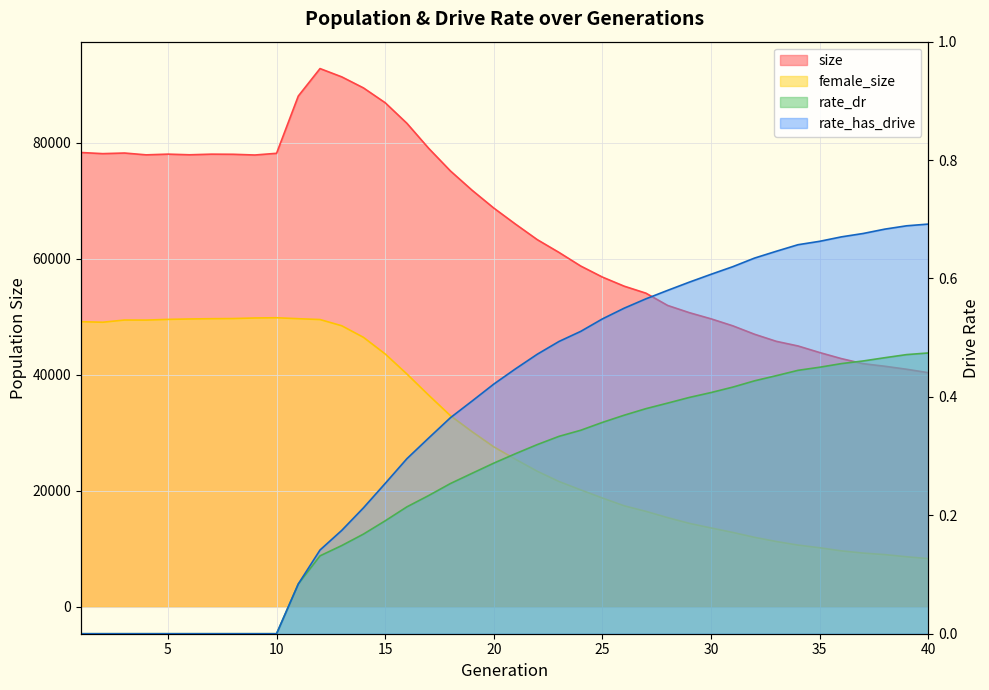

What is the approximate value of rate_has_drive at 20?

0.4